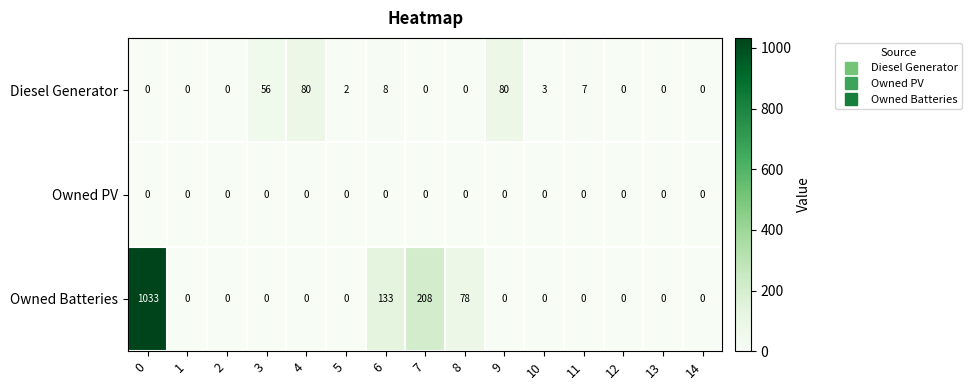

The Owned PV series shows 0 at 13. True or false?

True